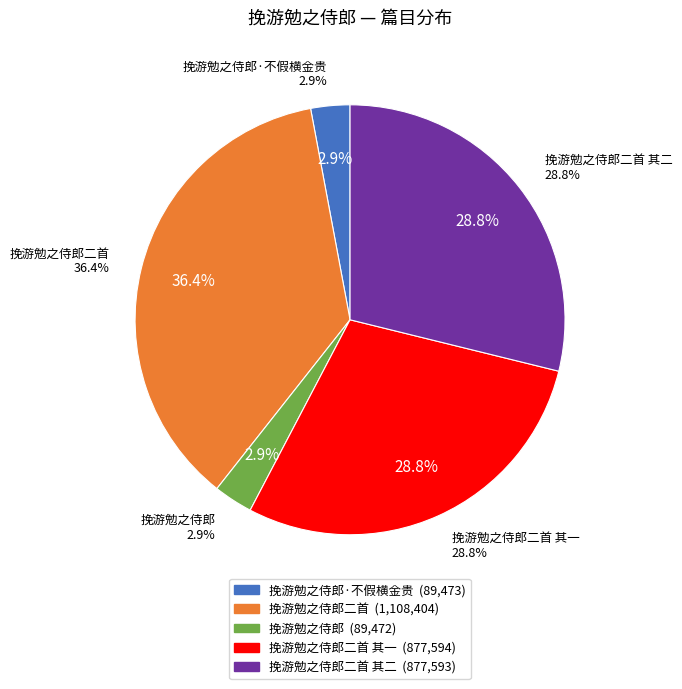

How much of the chart is everything except 挽游勉之侍郎二首 其二?

71.2%